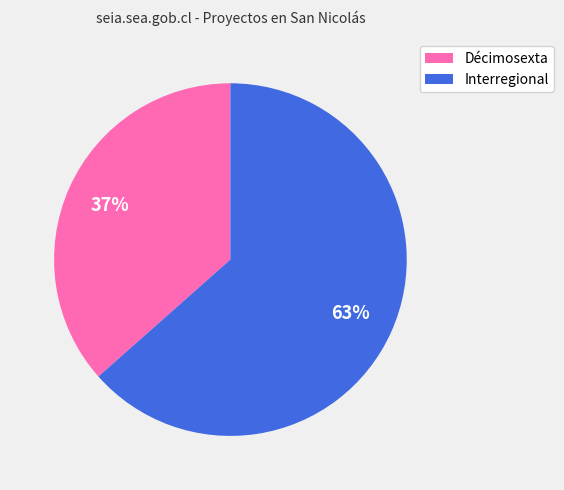

To the nearest percent, what is the combined percentage of Décimosexta and Interregional?

100%